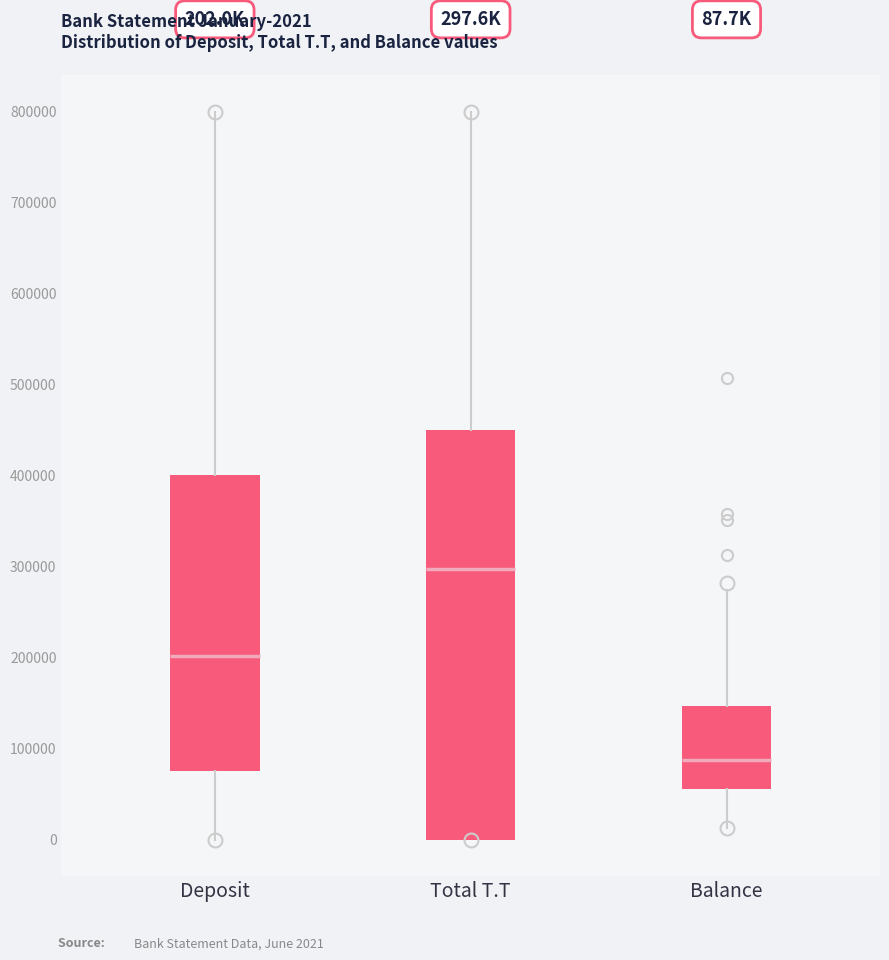

Comparing the boxes themselves (not the whiskers), which one is the tallest?

Total T.T